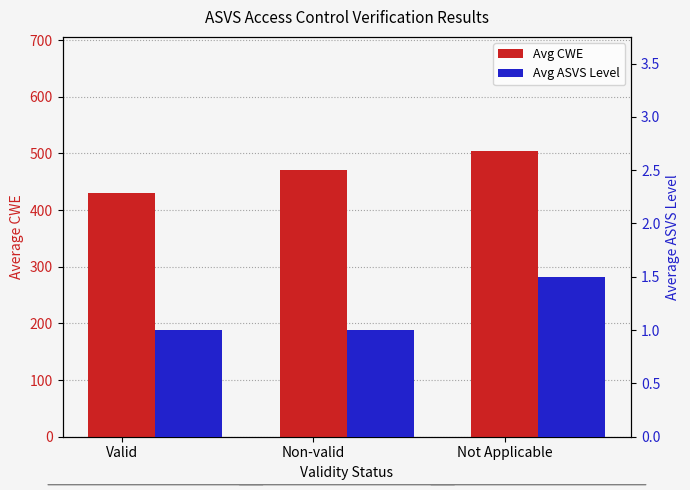

How many series are shown in this chart?

2